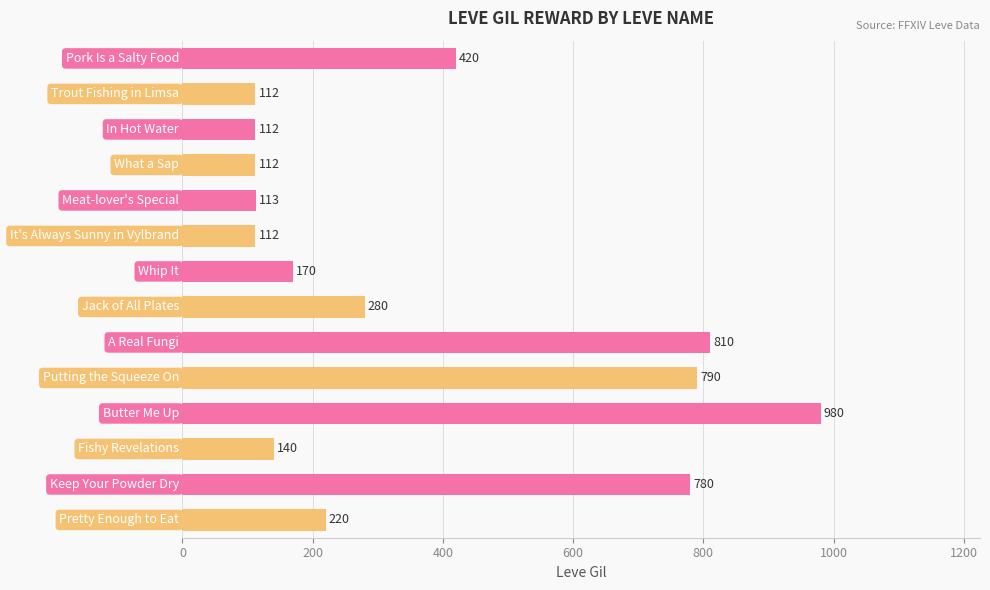

What is the difference between the second highest and second lowest values?

698